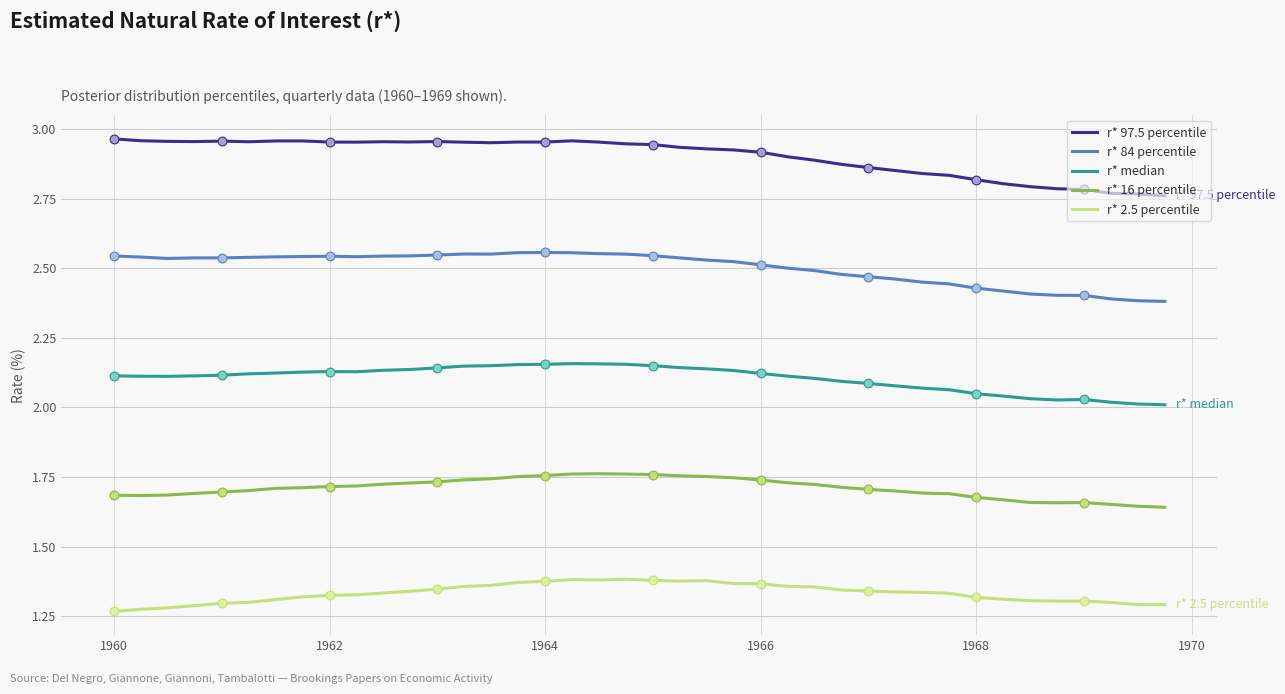

Which series has the widest spread of values?

r* 97.5 percentile